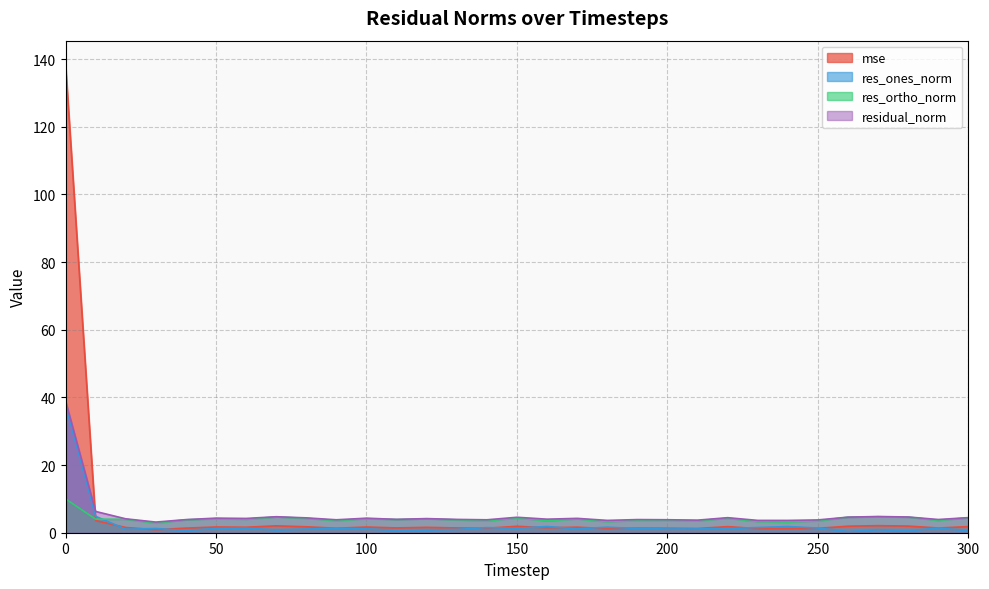

Rank the series at 200 from lowest to highest value.

res_ones_norm, mse, res_ortho_norm, residual_norm